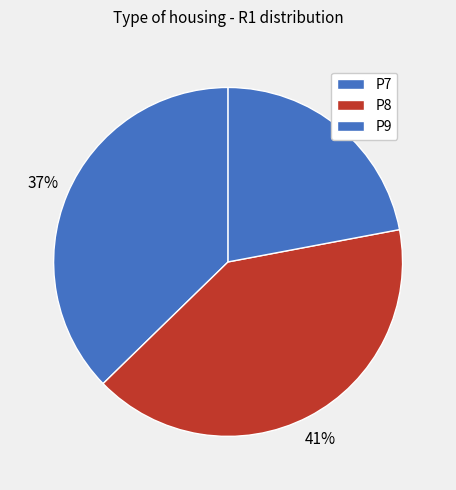

What is the change in value from P7 to P9?

-9